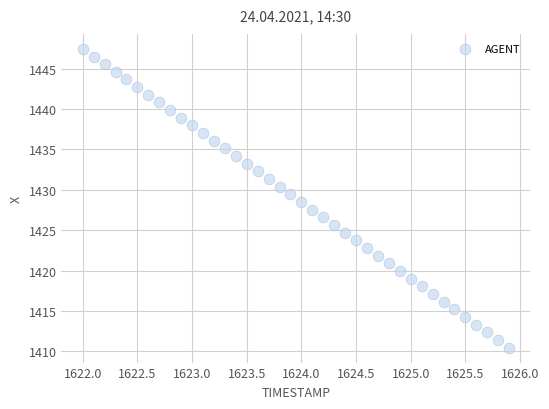

What is the range of X values (max minus min)?

3.9